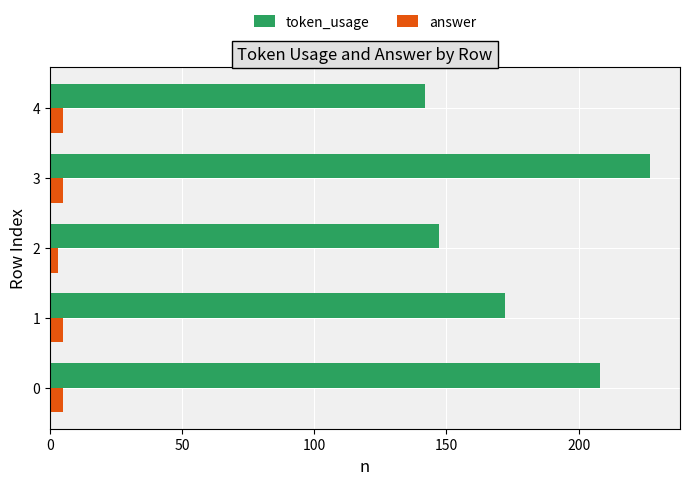

Which series changed the most between 3 and 4?

token_usage